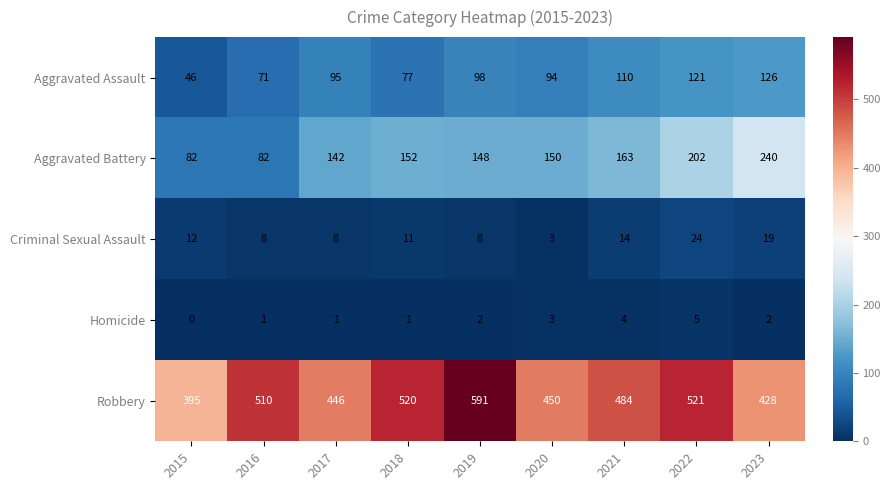

List the series in order of their peak value, highest first.

Robbery, Aggravated Battery, Aggravated Assault, Criminal Sexual Assault, Homicide